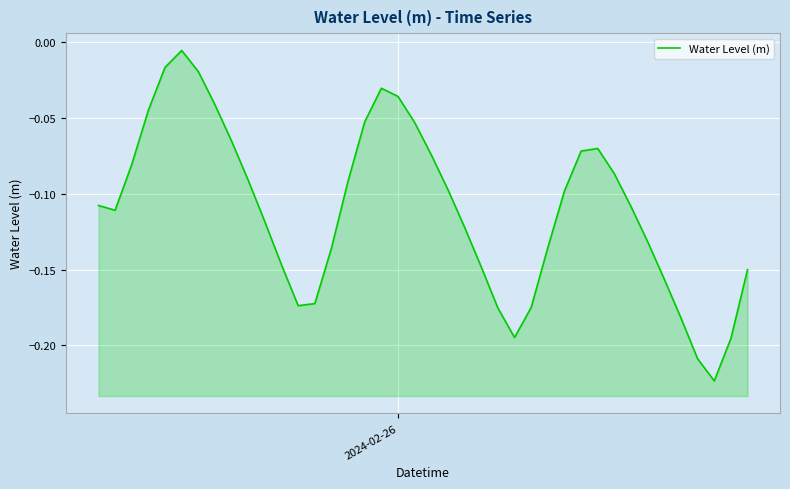

What is the sum of all values?

-4.4